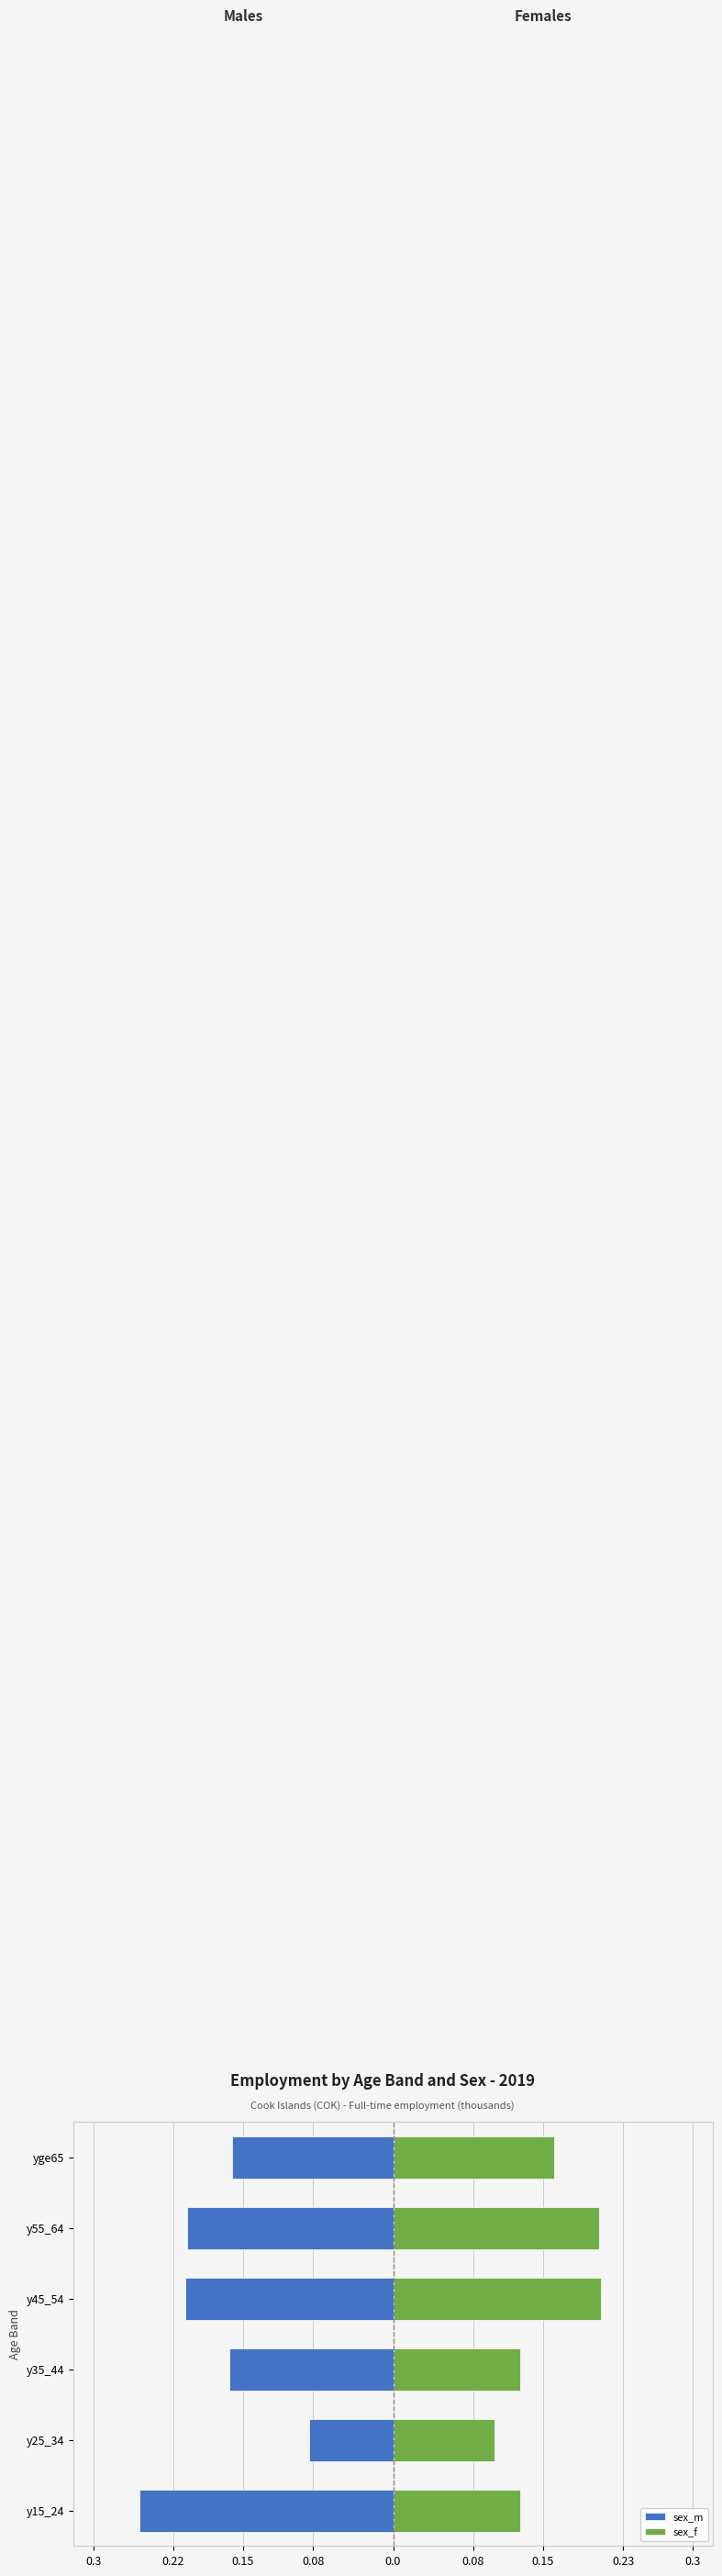

What are all the series names shown in the legend?

sex_m, sex_f